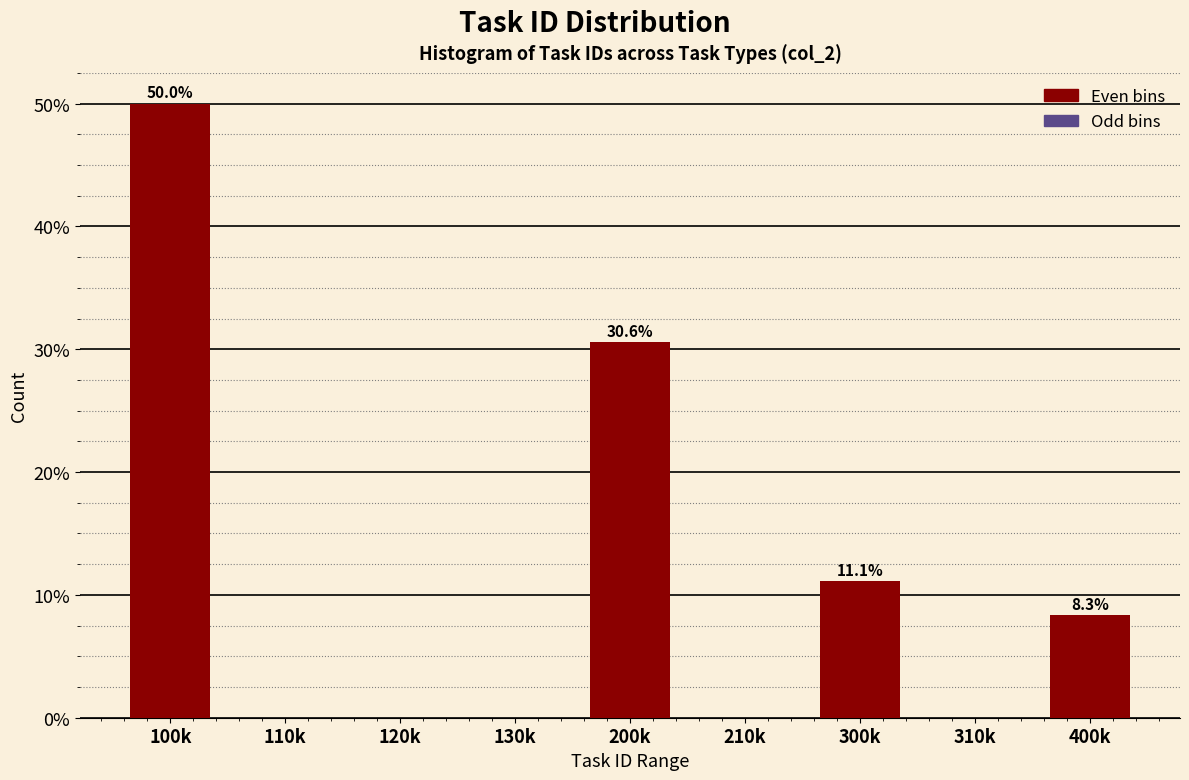

Reading left to right, transcribe all the data shown in this chart.

100k=50.0	110k=0.0	120k=0.0	130k=0.0	200k=30.6	210k=0.0	300k=11.1	310k=0.0	400k=8.3